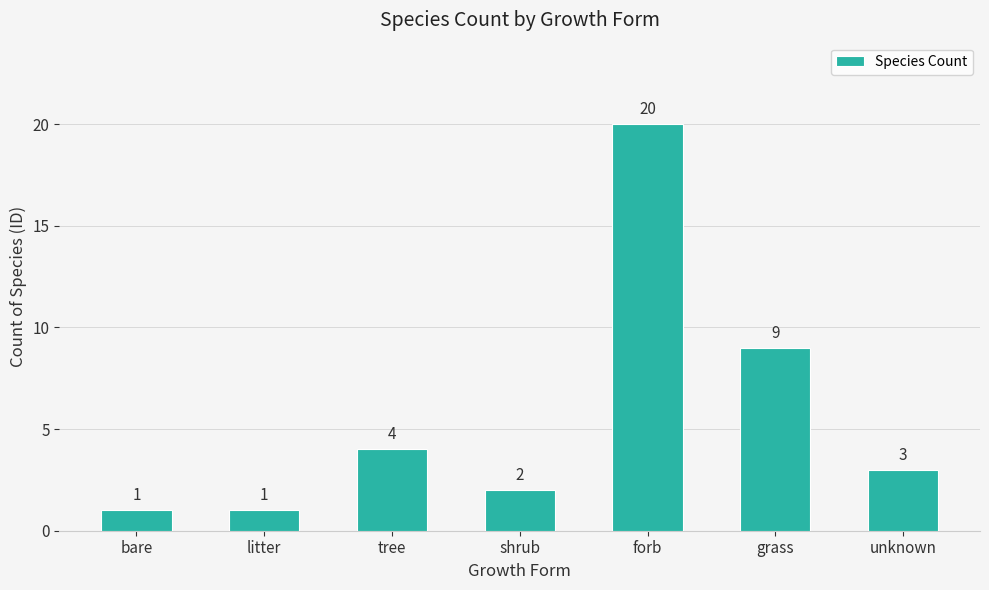

The value at grass is 4. True or false?

False